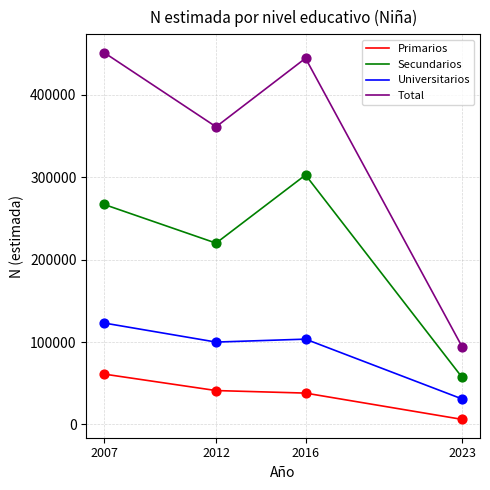

Which series has the widest spread of values?

Total